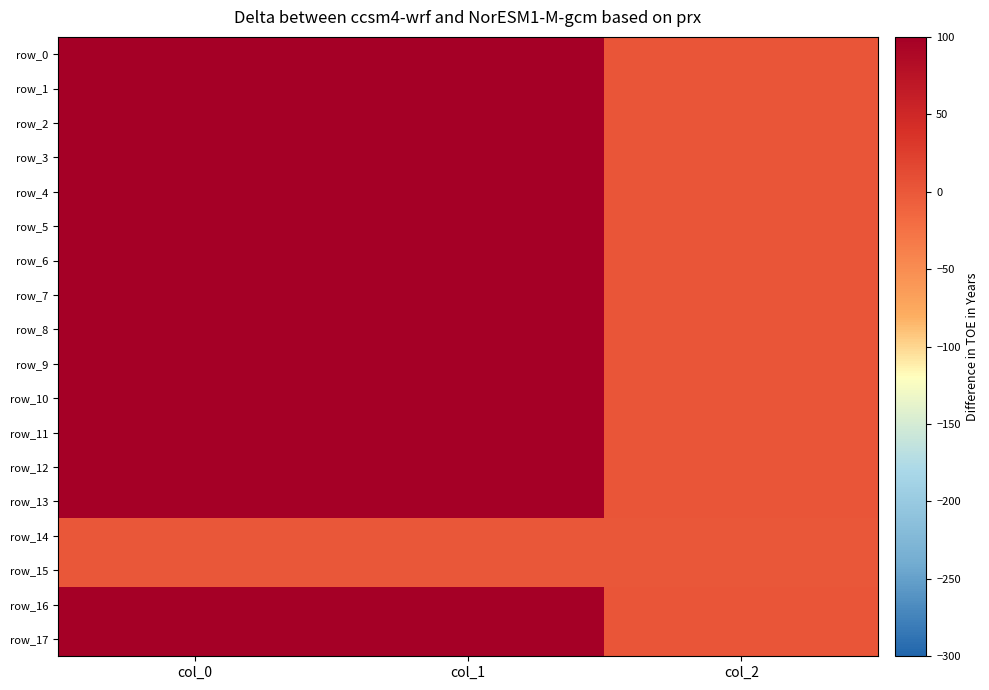

At which label does row_0 reach its peak?

col_0